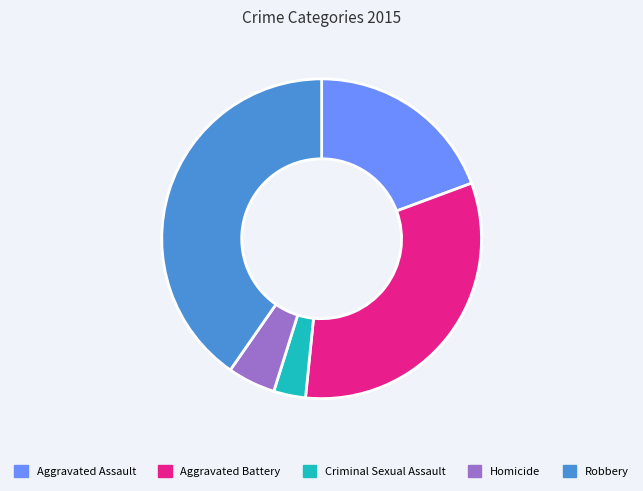

Do Homicide and Aggravated Assault together represent more than half of the pie?

No